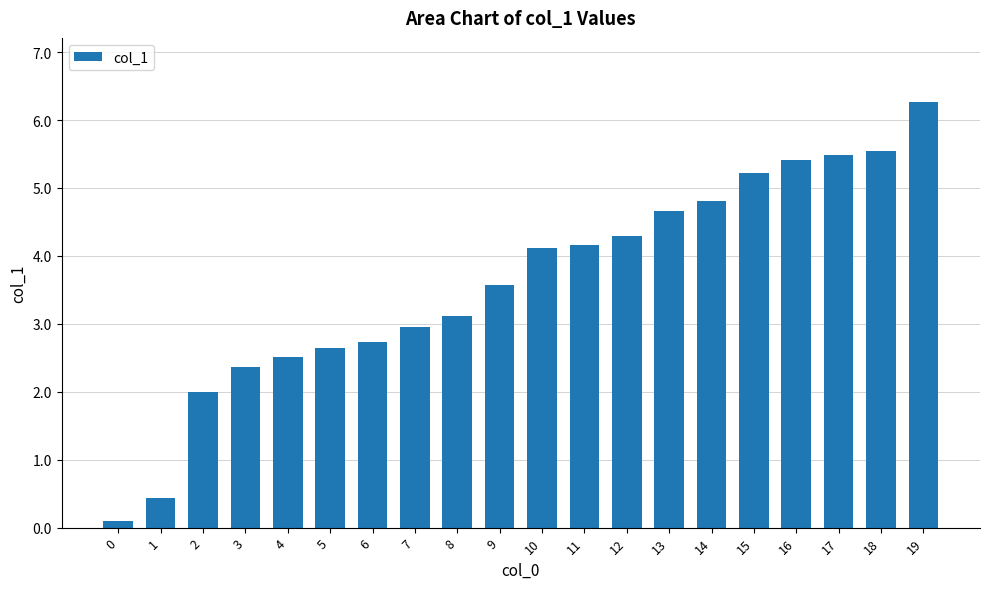

What is the difference between the values at 0 and 1?

0.3